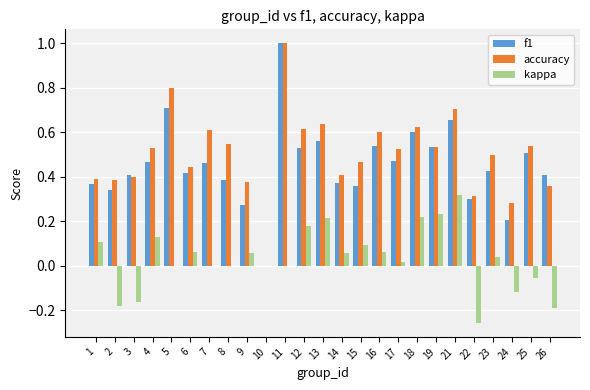

True or false: f1 has a value of 0.2 at 14.

False